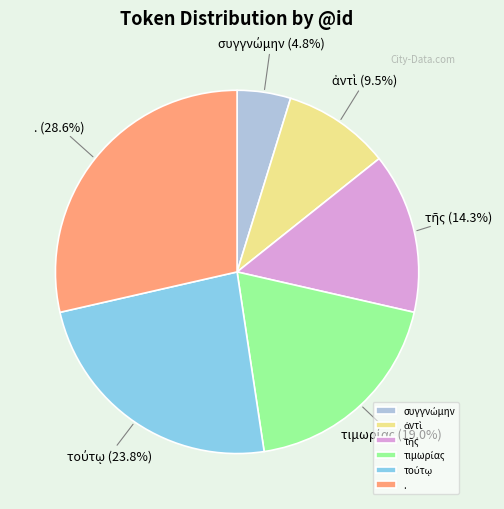

What is the largest slice in the pie chart?

.